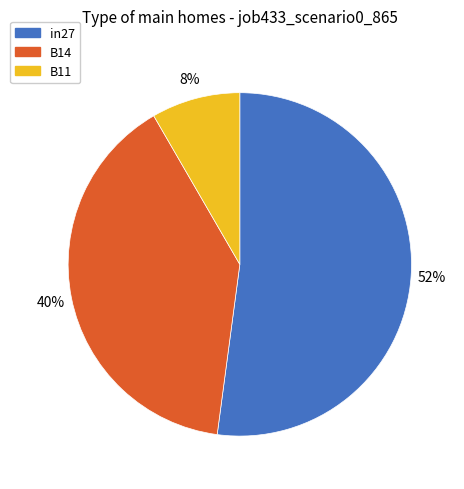

Which has a higher value, B14 or in27?

in27